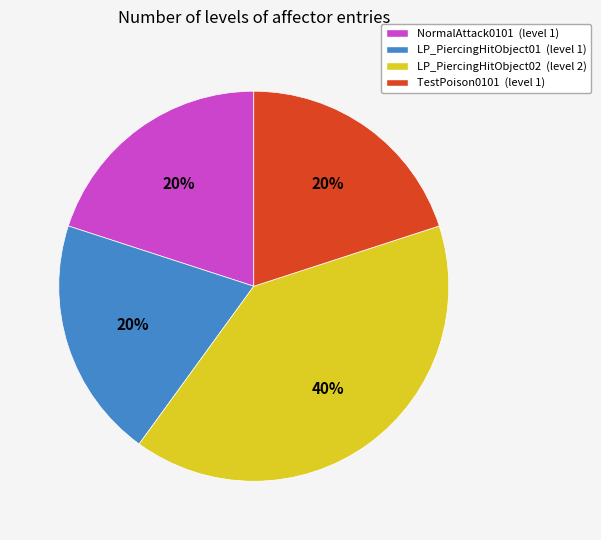

True or false: LP_PiercingHitObject01 accounts for 20% of the total.

True